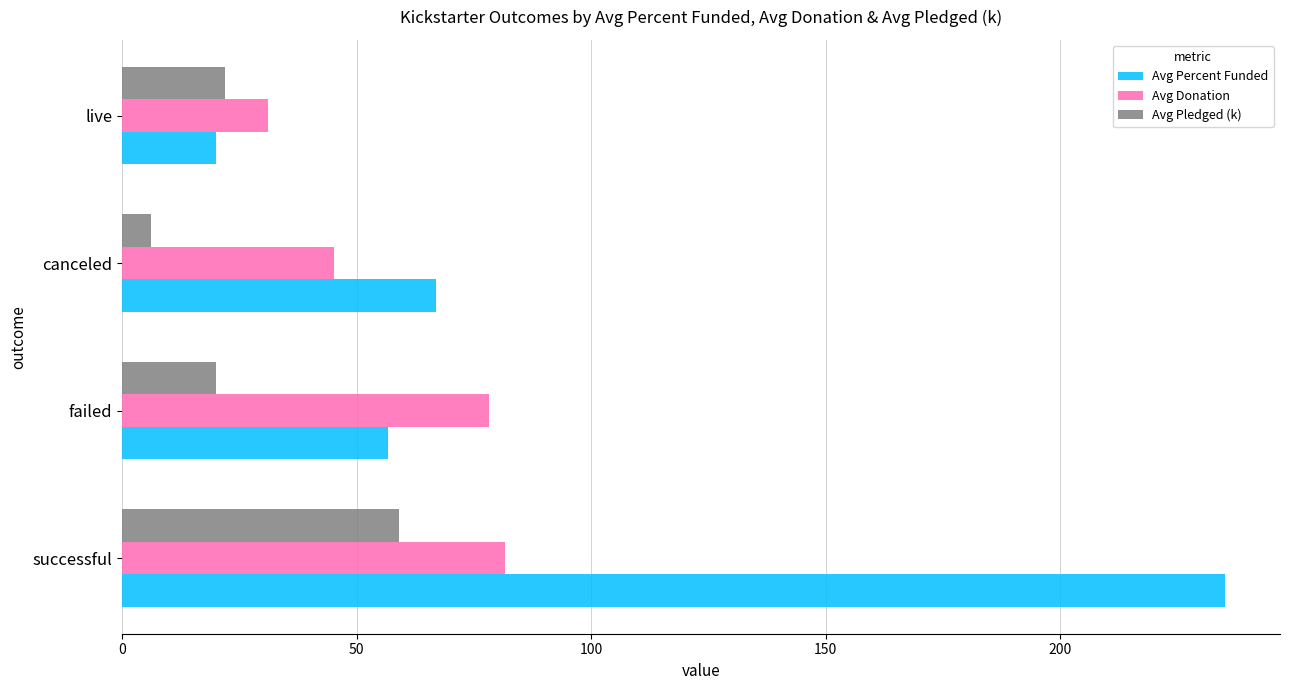

What is the difference between the second highest and second lowest values in the Avg Donation series?

33.1